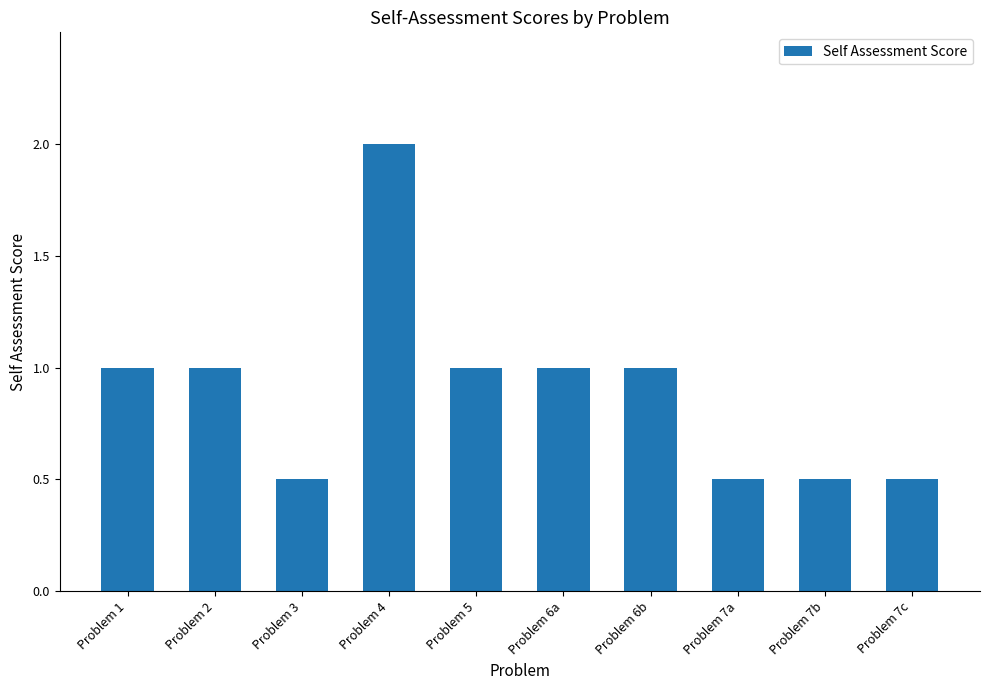

What is the smallest value displayed?

0.5